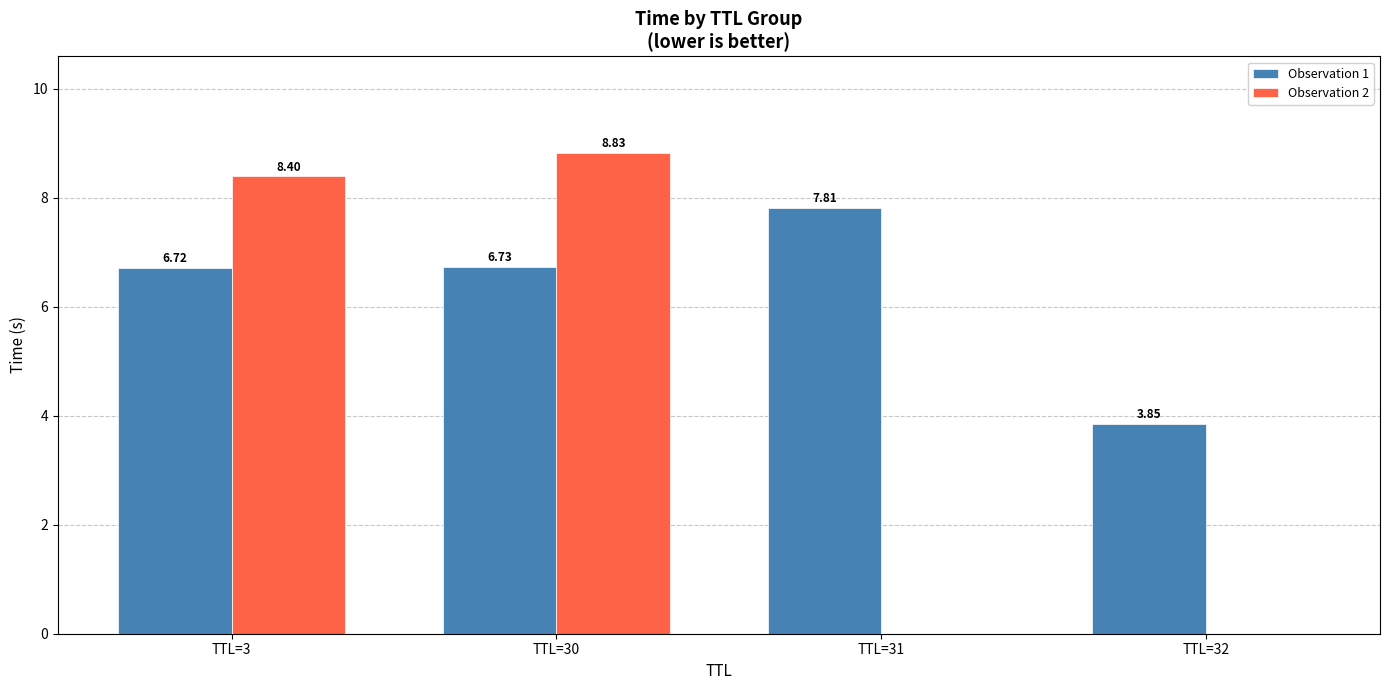

What is the total value across all series at TTL=31?

7.8